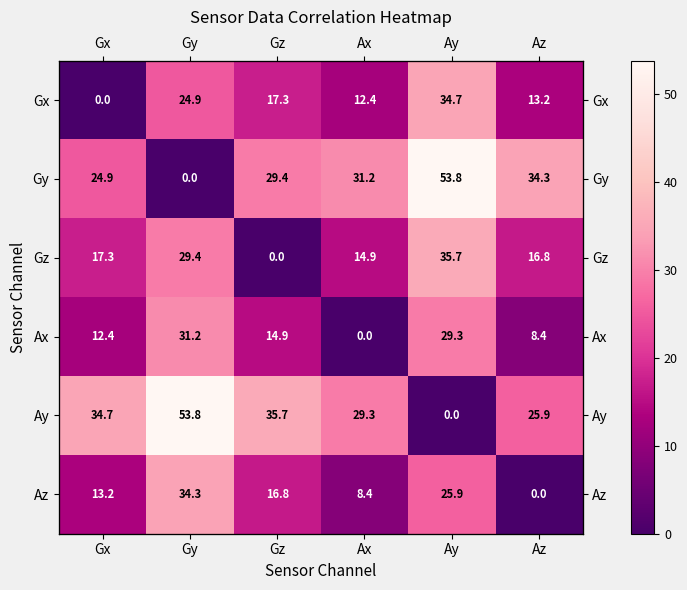

Is it true that Gy equals 79.4 at Ay?

False